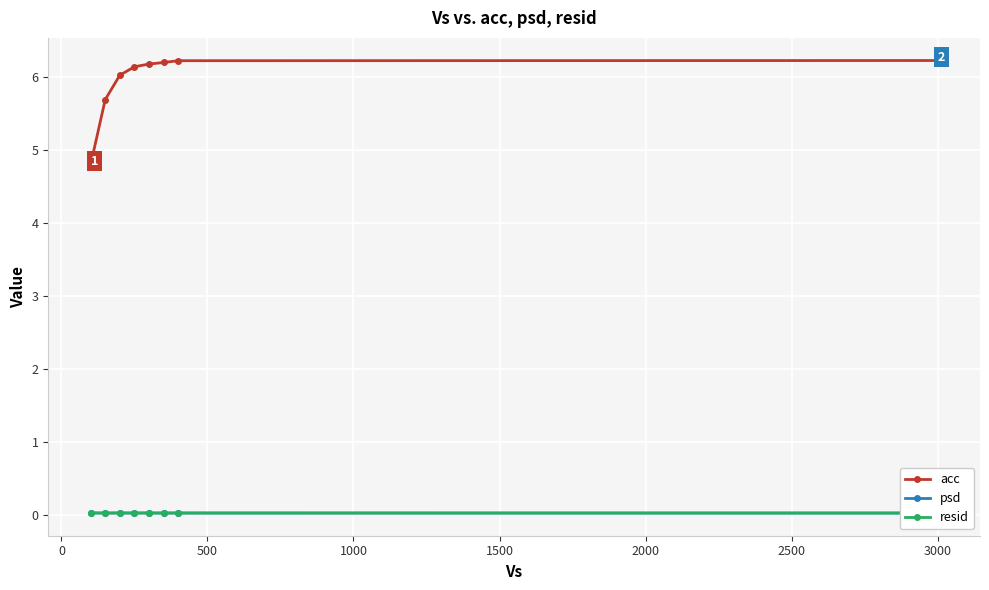

Count the psd values in the range 0 to 1.

8